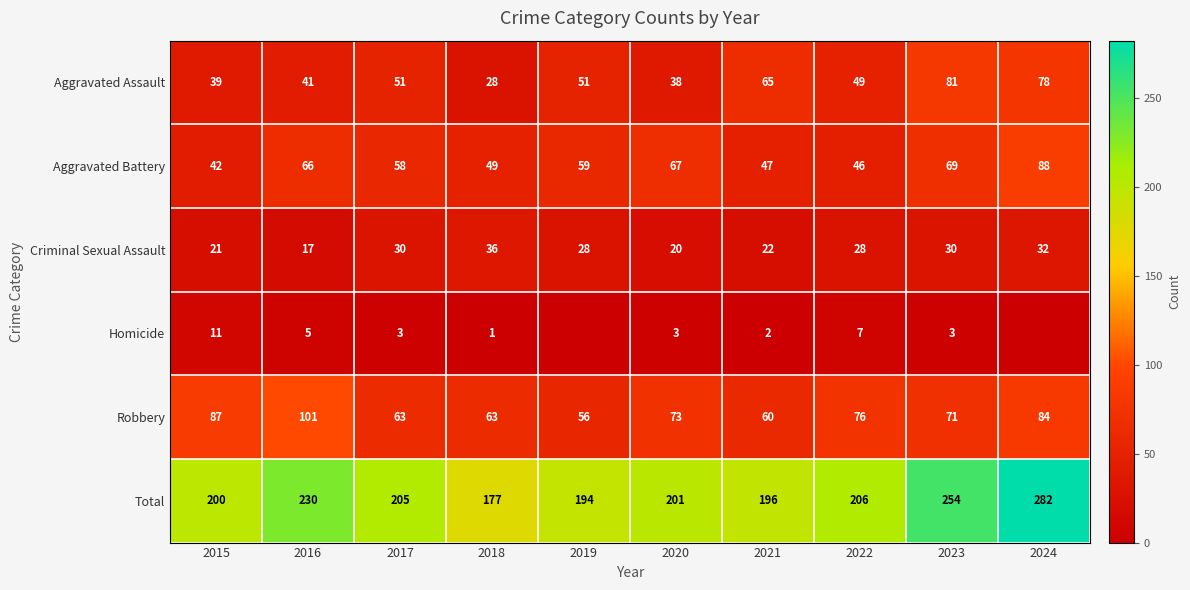

At which label does Criminal Sexual Assault reach its minimum?

2016